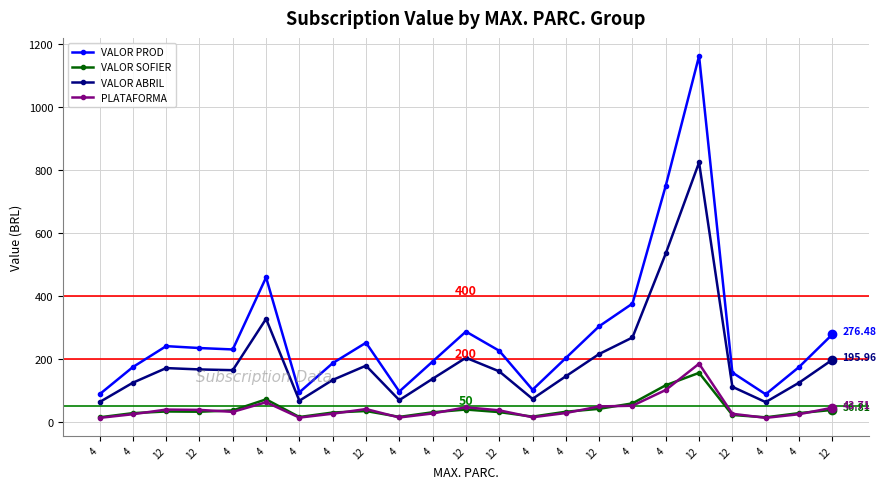

How many distinct data groups are displayed?

4